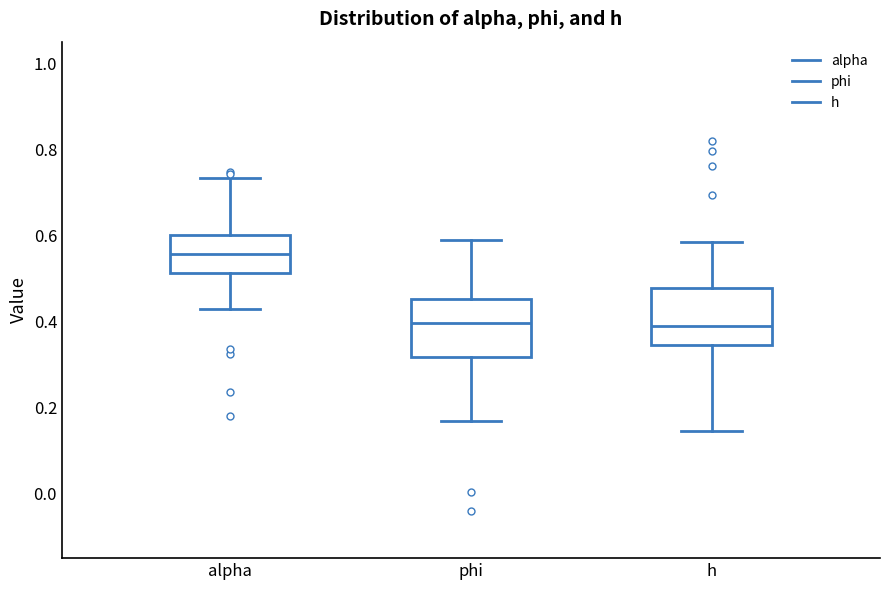

Reading left to right, read every box against the y-axis: the position of its median line, the range the box covers, and the ends of its whiskers. The values are not printed on the chart, so give them approximately, as read against the axis.

alpha: median 0.56, box 0.52 to 0.60, whiskers 0.42 to 0.74
phi: median 0.40, box 0.32 to 0.46, whiskers 0.16 to 0.60
h: median 0.38, box 0.34 to 0.48, whiskers 0.14 to 0.58